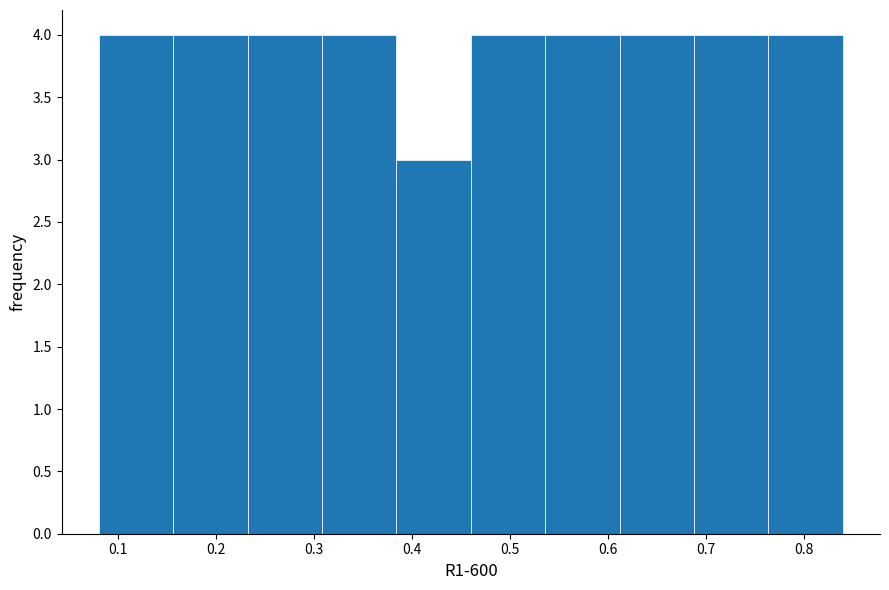

Reading left to right, list every bar in this chart as the range it spans on the x-axis followed by its height. Neither the bar edges nor the heights are printed on the chart, so give them approximately, as read against the axes.

0.080 to 0.156: 4
0.156 to 0.232: 4
0.232 to 0.308: 4
0.308 to 0.384: 4
0.384 to 0.460: 3
0.460 to 0.536: 4
0.536 to 0.612: 4
0.612 to 0.688: 4
0.688 to 0.764: 4
0.764 to 0.840: 4